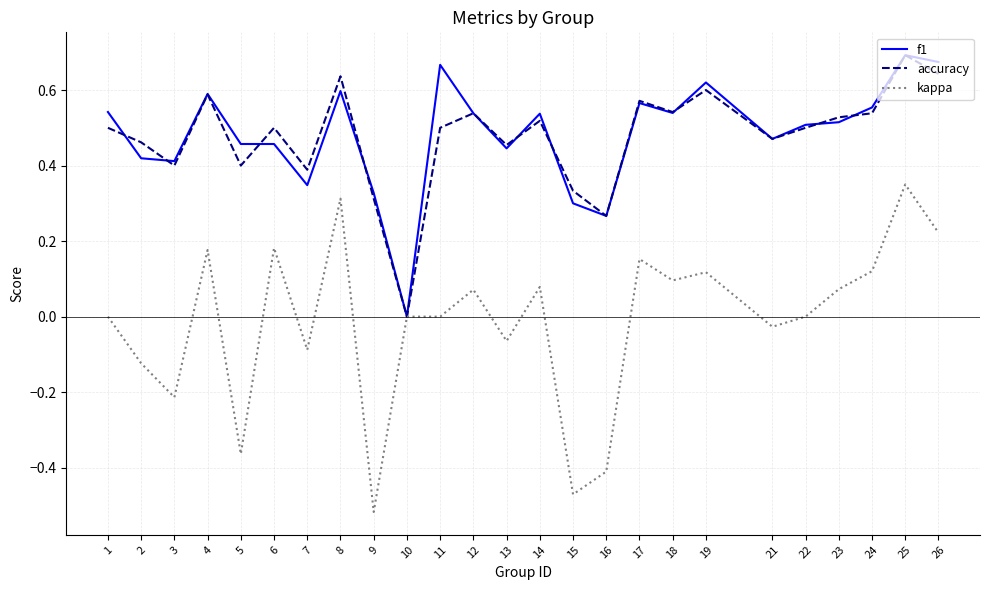

At which label is f1 closest to 0?

10